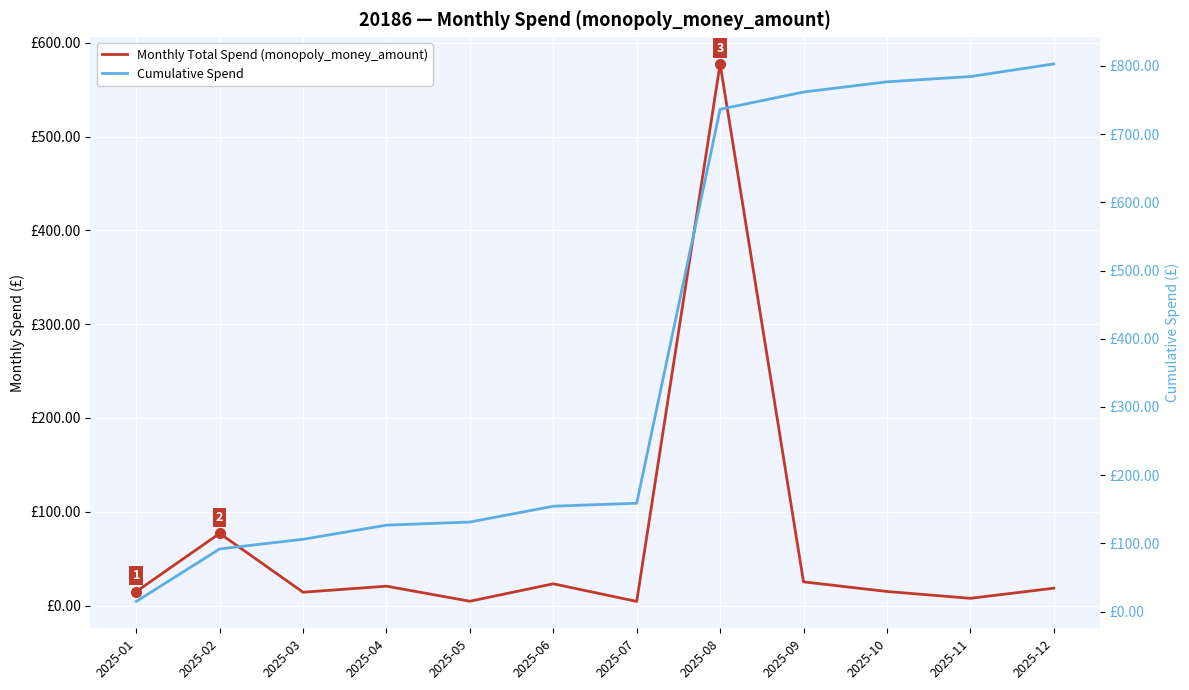

Reading left to right, extract all data points from this chart.

Monthly Total Spend (monopoly_money_amount): 2025-01=14.9	2025-02=76.9	2025-03=14.2	2025-04=20.6	2025-05=4.6	2025-06=23.2	2025-07=4.4	2025-08=577.5	2025-09=25.3	2025-10=15.0	2025-11=7.7	2025-12=18.5
Cumulative Spend: 2025-01=14.9	2025-02=91.8	2025-03=106.0	2025-04=126.7	2025-05=131.3	2025-06=154.5	2025-07=158.9	2025-08=736.4	2025-09=761.6	2025-10=776.6	2025-11=784.3	2025-12=802.8